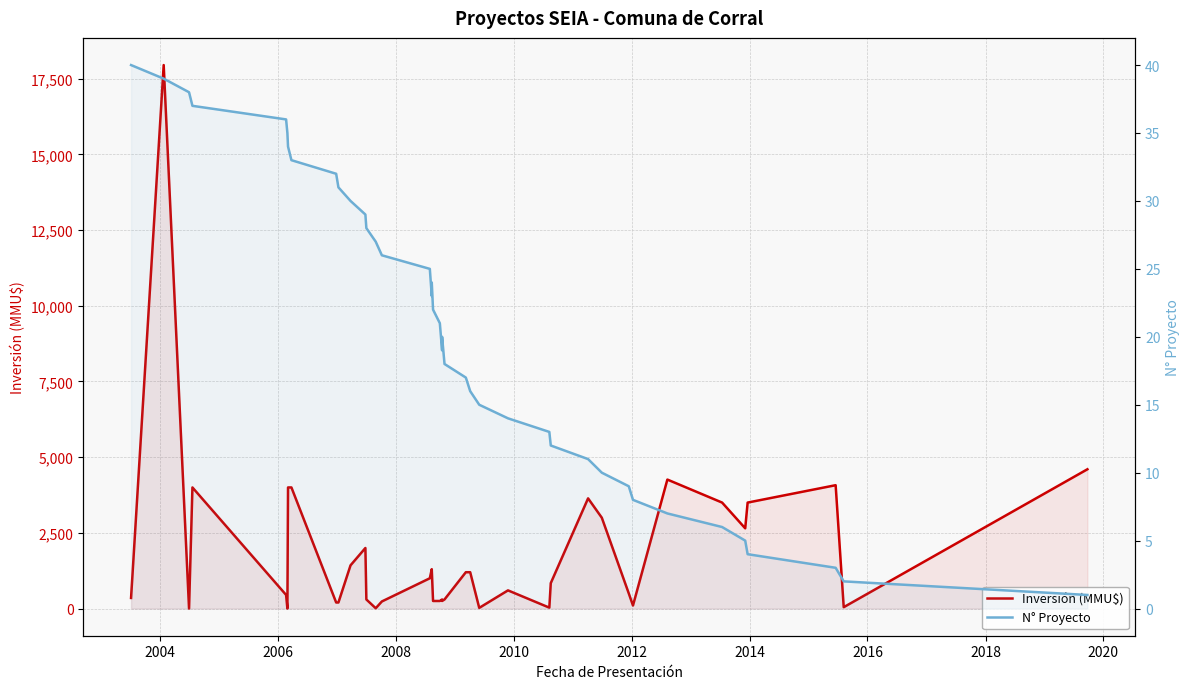

In Inversión (MMU$), how many points are lower than both neighbors (excluding endpoints)?

9